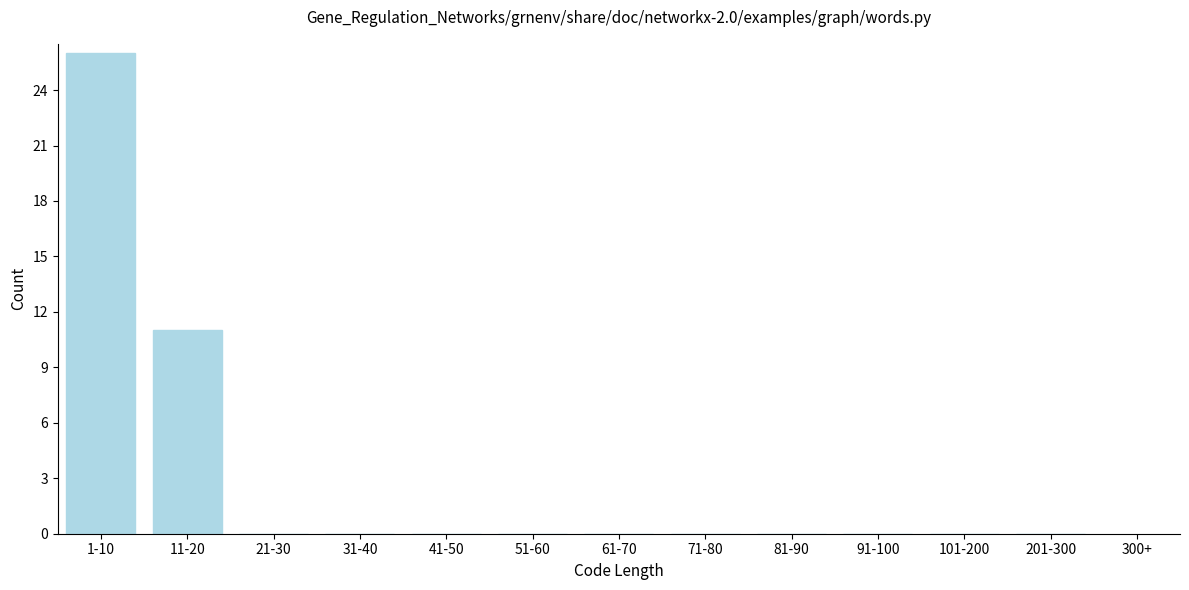

True or false: the data shows 9 at 21-30.

False